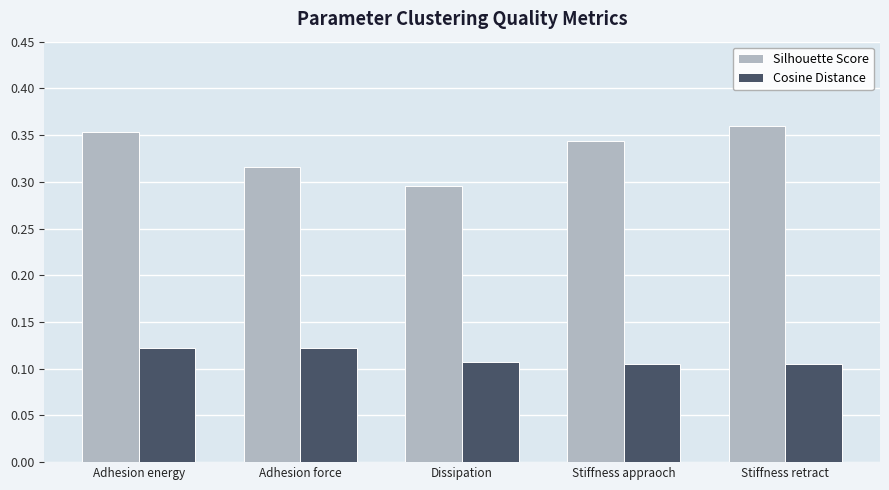

What is the spread (max minus min) of values at Dissipation?

0.2